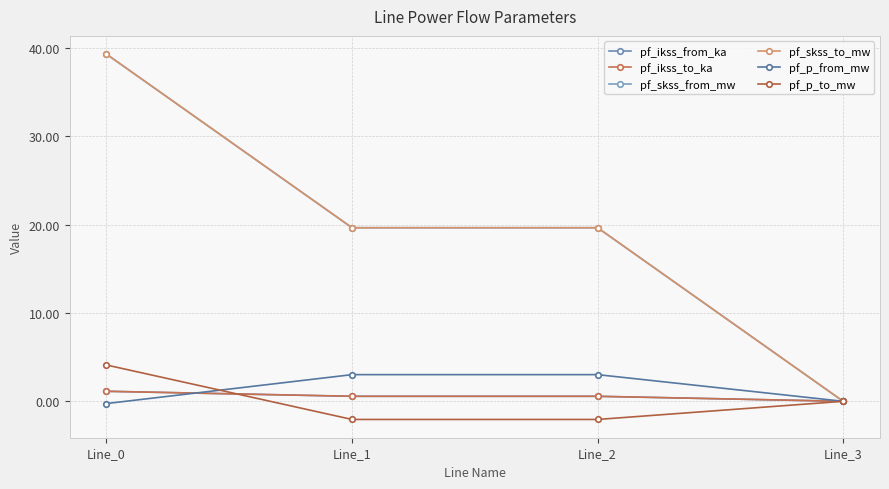

Which category has the highest value in the pf_p_to_mw series?

Line_0